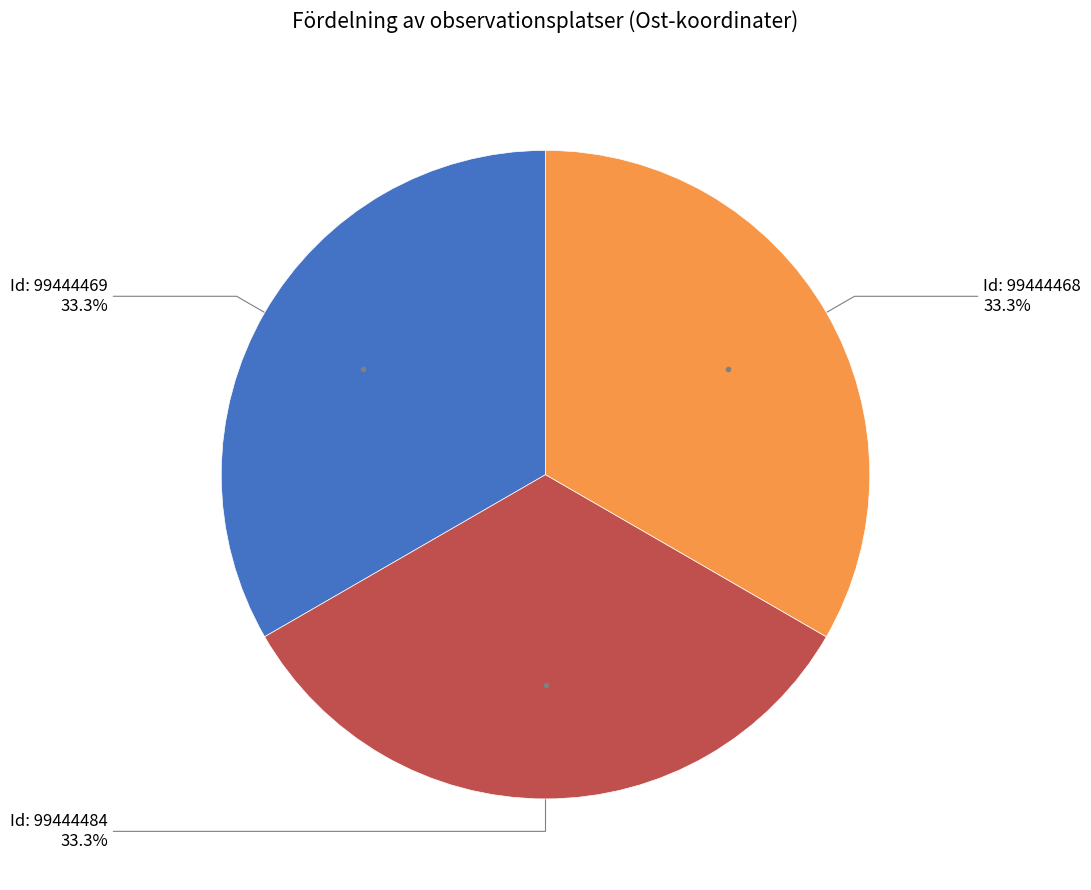

To the nearest percent, what is the average slice percentage?

33%